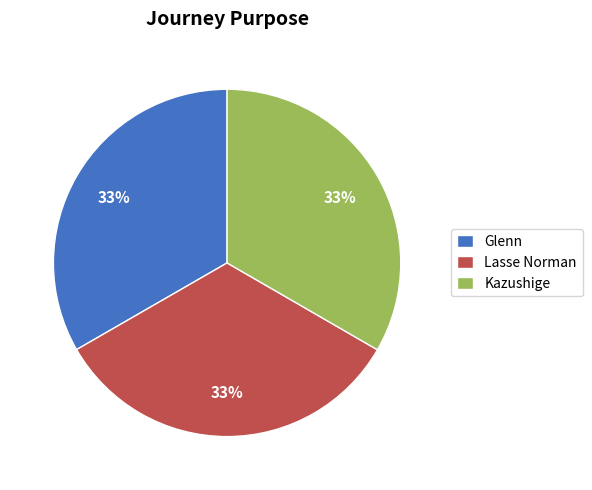

Approximately how many times larger is the value at Lasse Norman compared to Glenn?

1.0